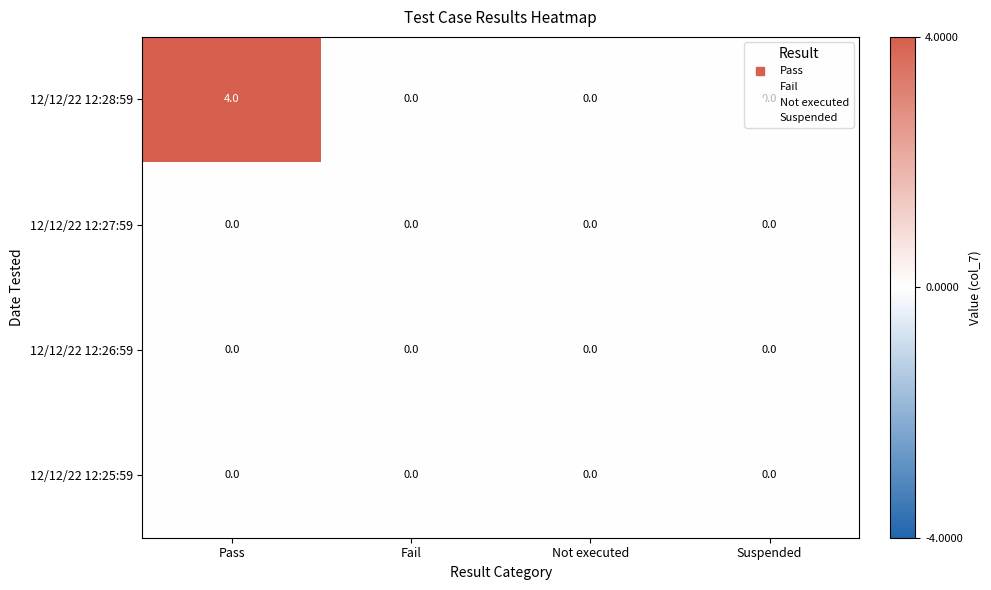

What is the difference between the 12/12/22 12:28:59 values at Suspended and Pass?

4